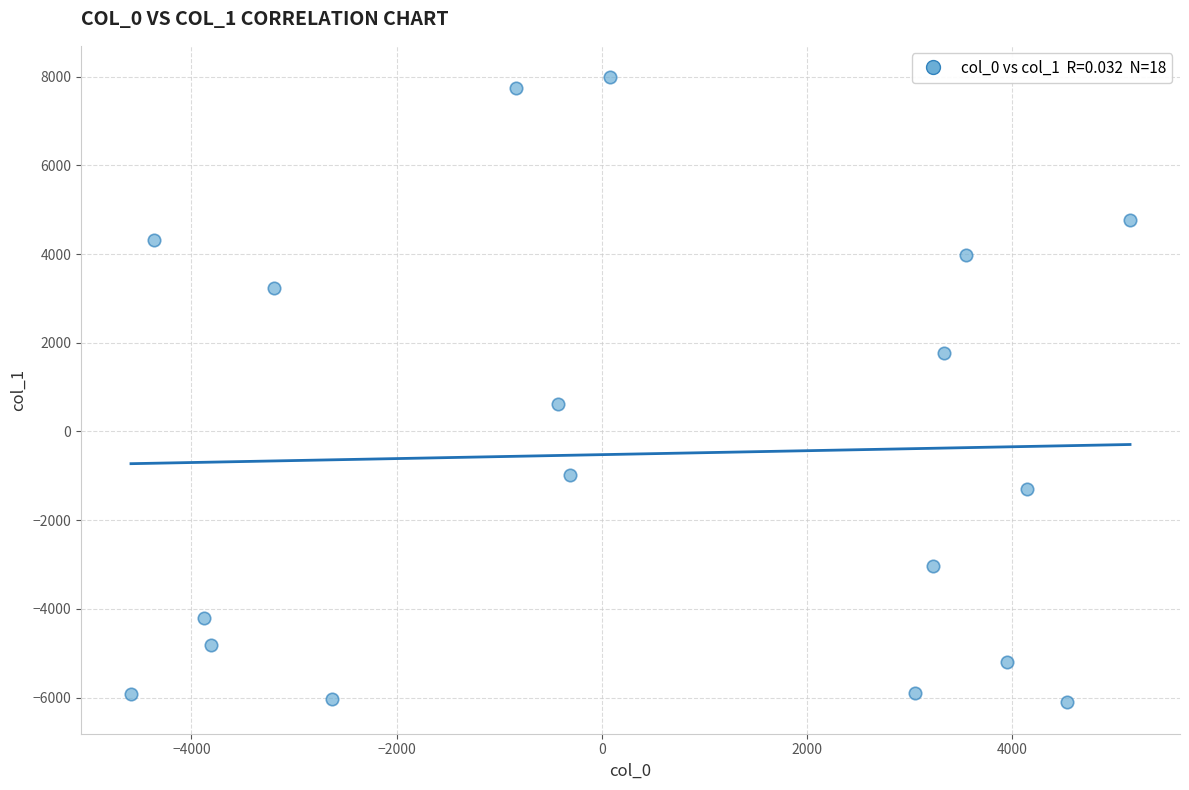

What is the range of X values (max minus min)?

9740.1